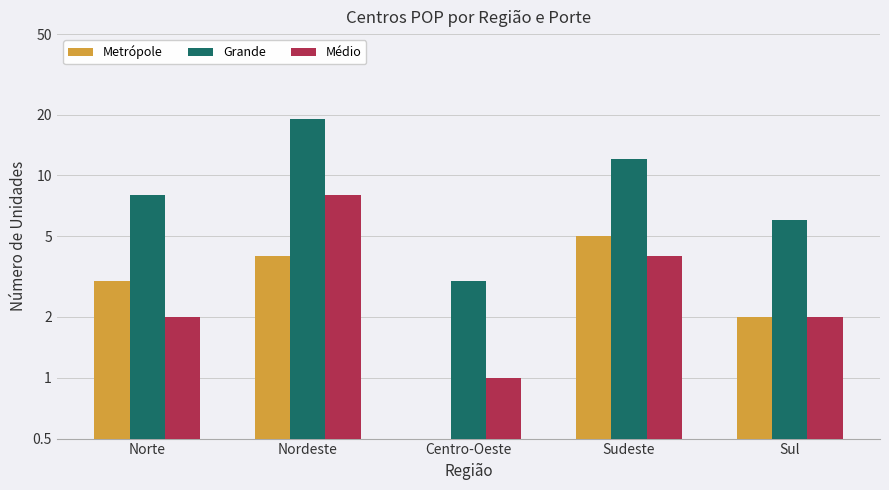

At how many categories does at least one series exceed 18?

1